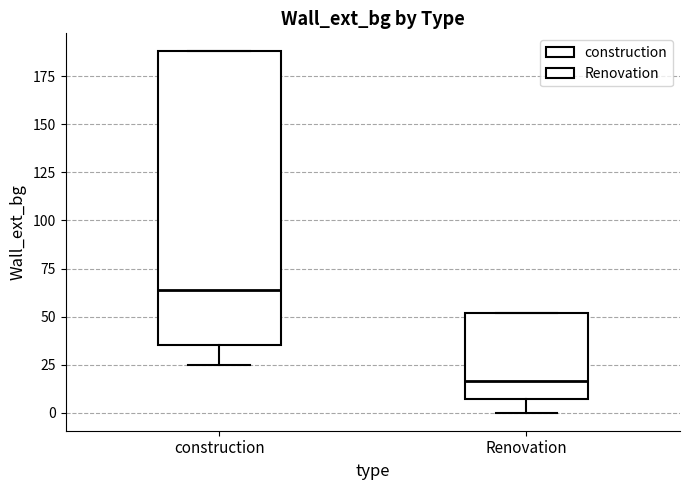

Reading left to right, read every box against the y-axis: the position of its median line, the range the box covers, and the ends of its whiskers. The values are not printed on the chart, so give them approximately, as read against the axis.

construction: median 65, box 35 to 190, whiskers 25 to 190
Renovation: median 15, box 5 to 50, whiskers 0 to 50